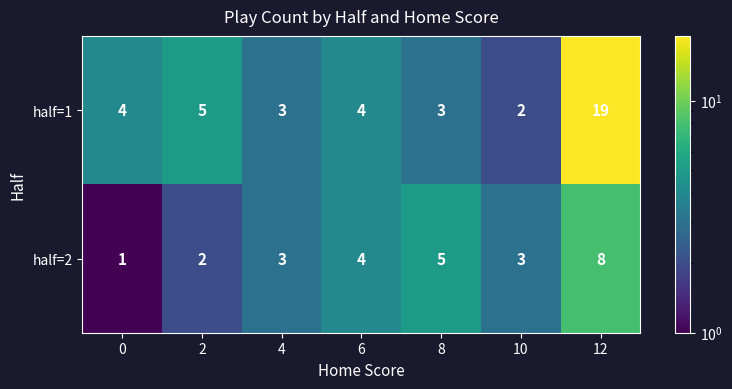

Which series has the widest spread of values?

half=1